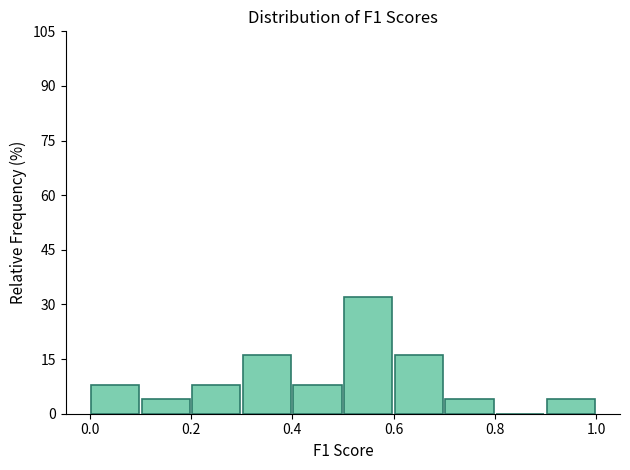

Reading left to right, list every bar in this chart as the range it spans on the x-axis followed by its height. The values are not printed on the chart, so give them approximately, as read against the axis.

0.0 to 0.1: 8
0.1 to 0.2: 4
0.2 to 0.3: 8
0.3 to 0.4: 16
0.4 to 0.5: 8
0.5 to 0.6: 32
0.6 to 0.7: 16
0.7 to 0.8: 4
0.8 to 0.9: 0
0.9 to 1.0: 4